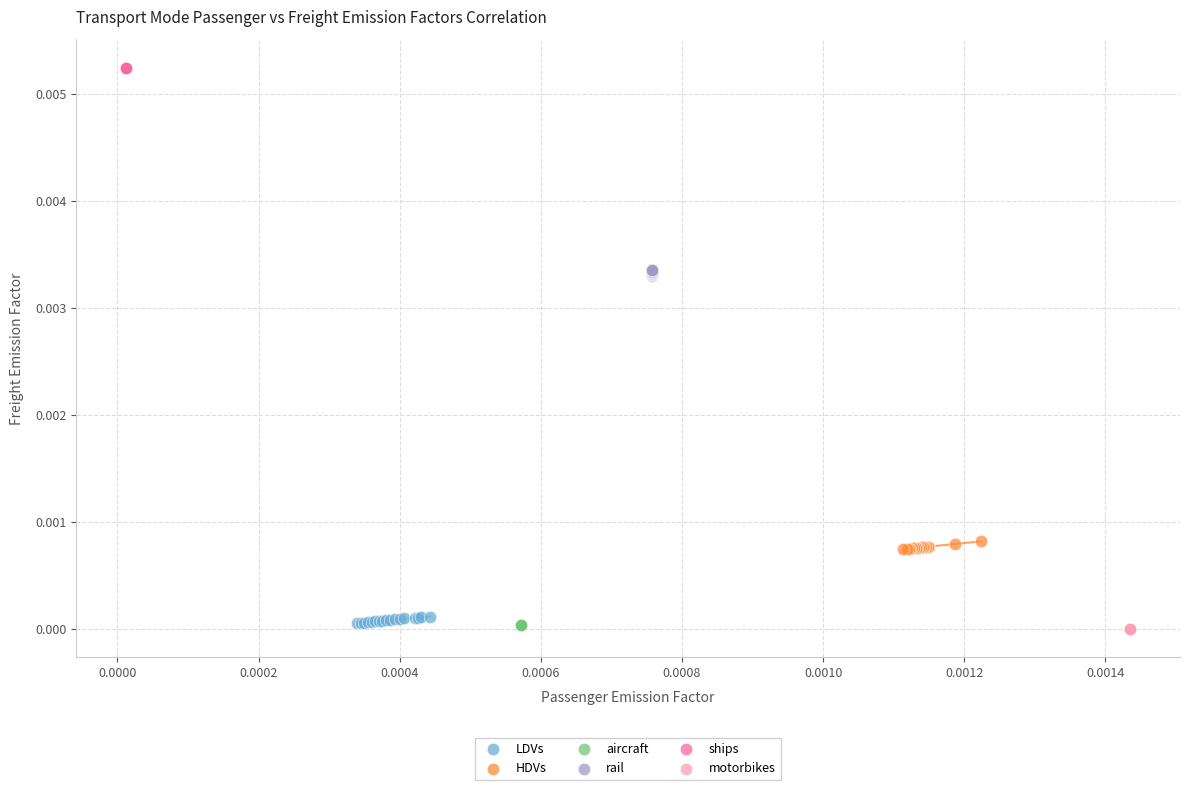

Which series reaches the maximum Y coordinate?

ships